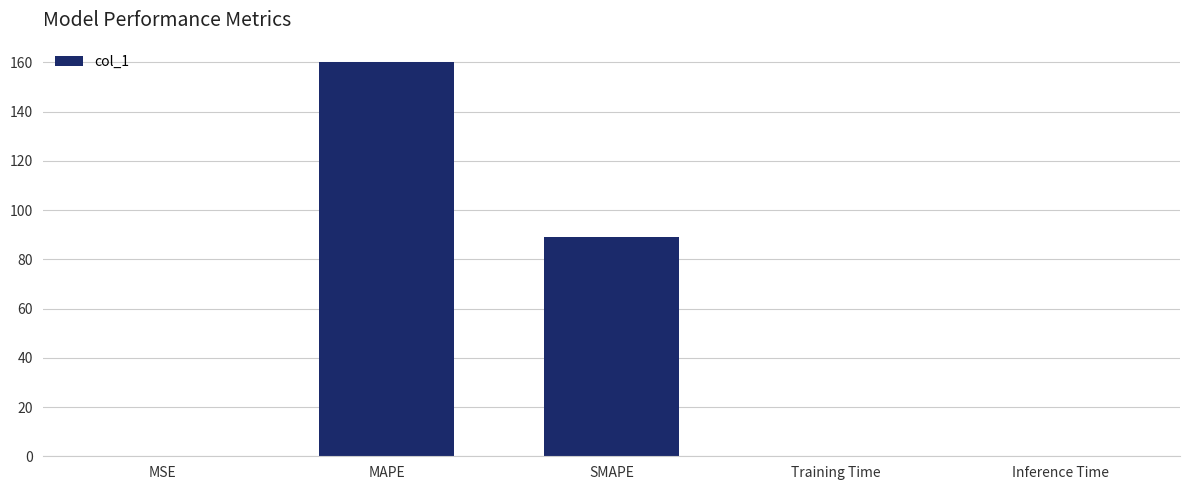

What is the change in value from MAPE to SMAPE?

-71.1